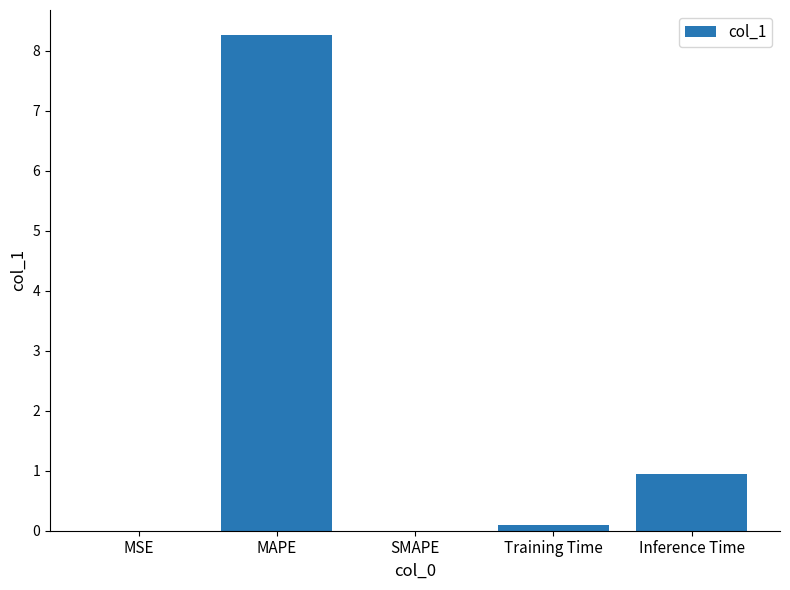

How many categories are shown in the chart?

5